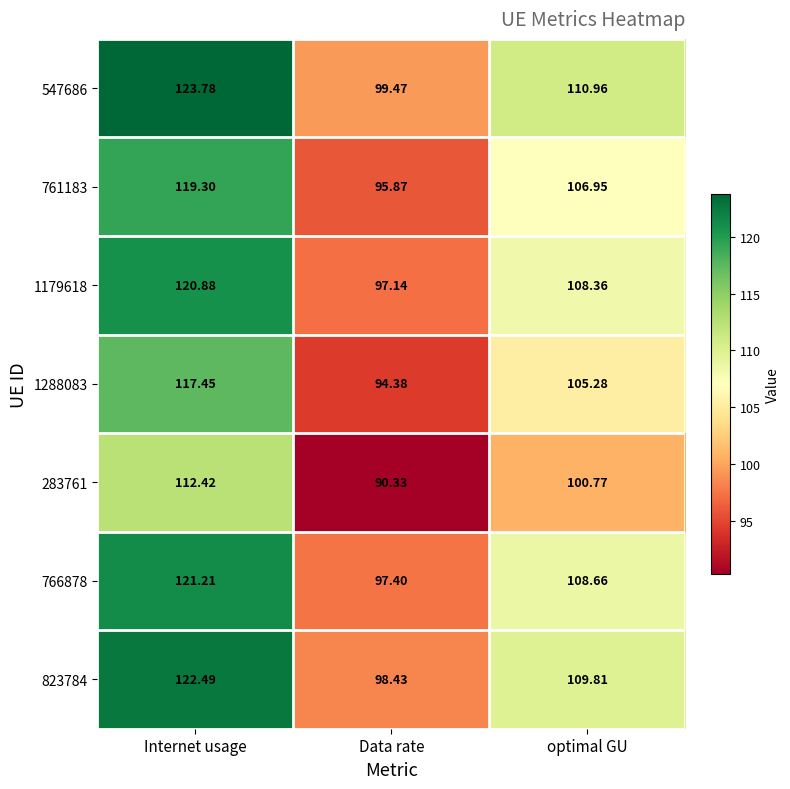

Rank the series by their maximum value, from highest to lowest.

547686, 823784, 766878, 1179618, 761183, 1288083, 283761